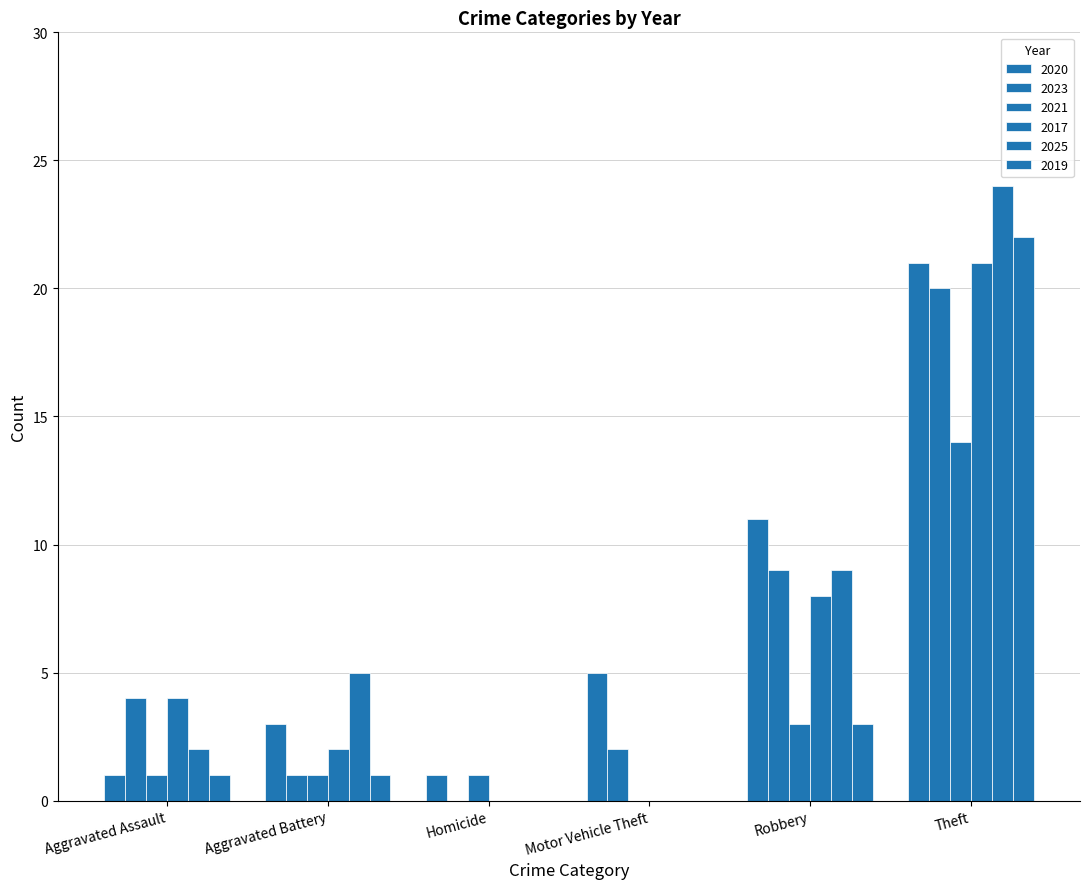

Which series has the largest total across all categories?

2020